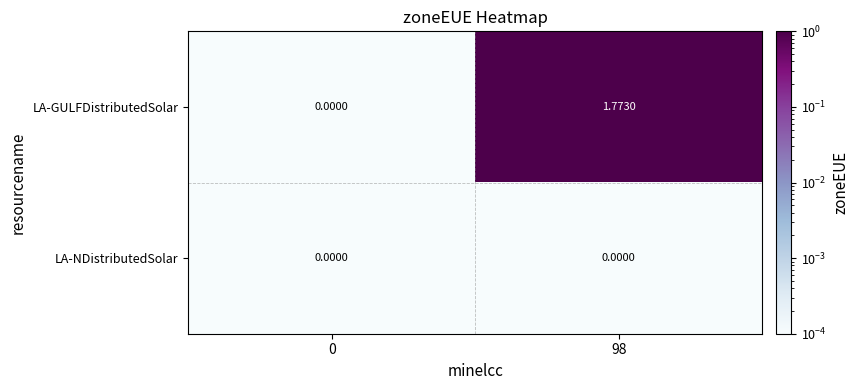

Rank the series by their maximum value, from highest to lowest.

LA-GULFDistributedSolar, LA-NDistributedSolar